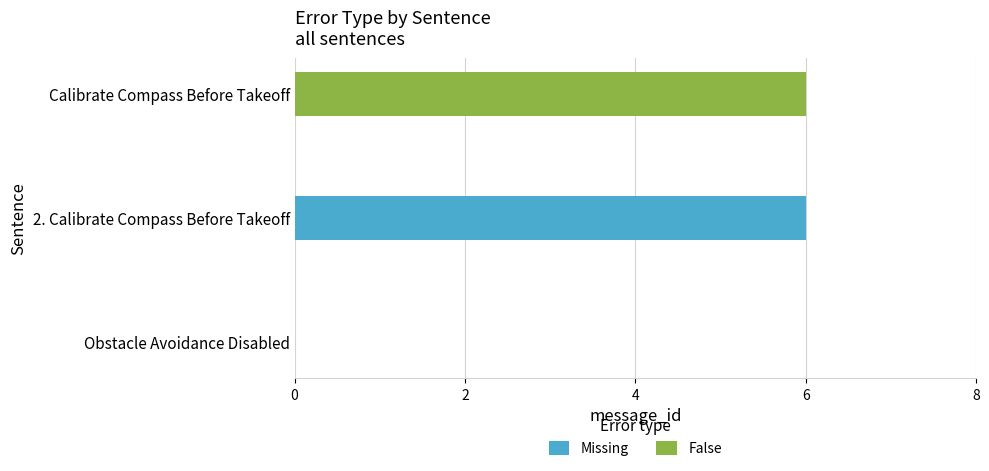

Which category has the highest value in the Missing series?

2. Calibrate Compass Before Takeoff